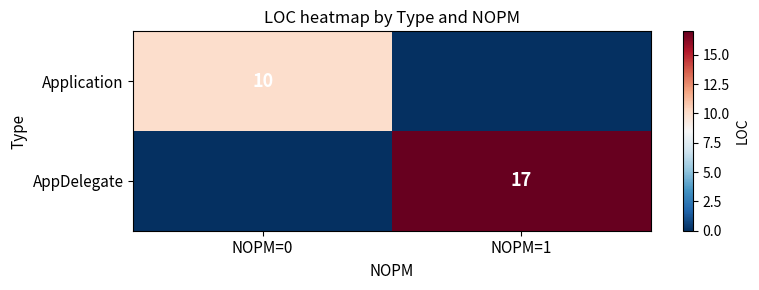

True or false: Application has a value of 7 at NOPM=0.

False